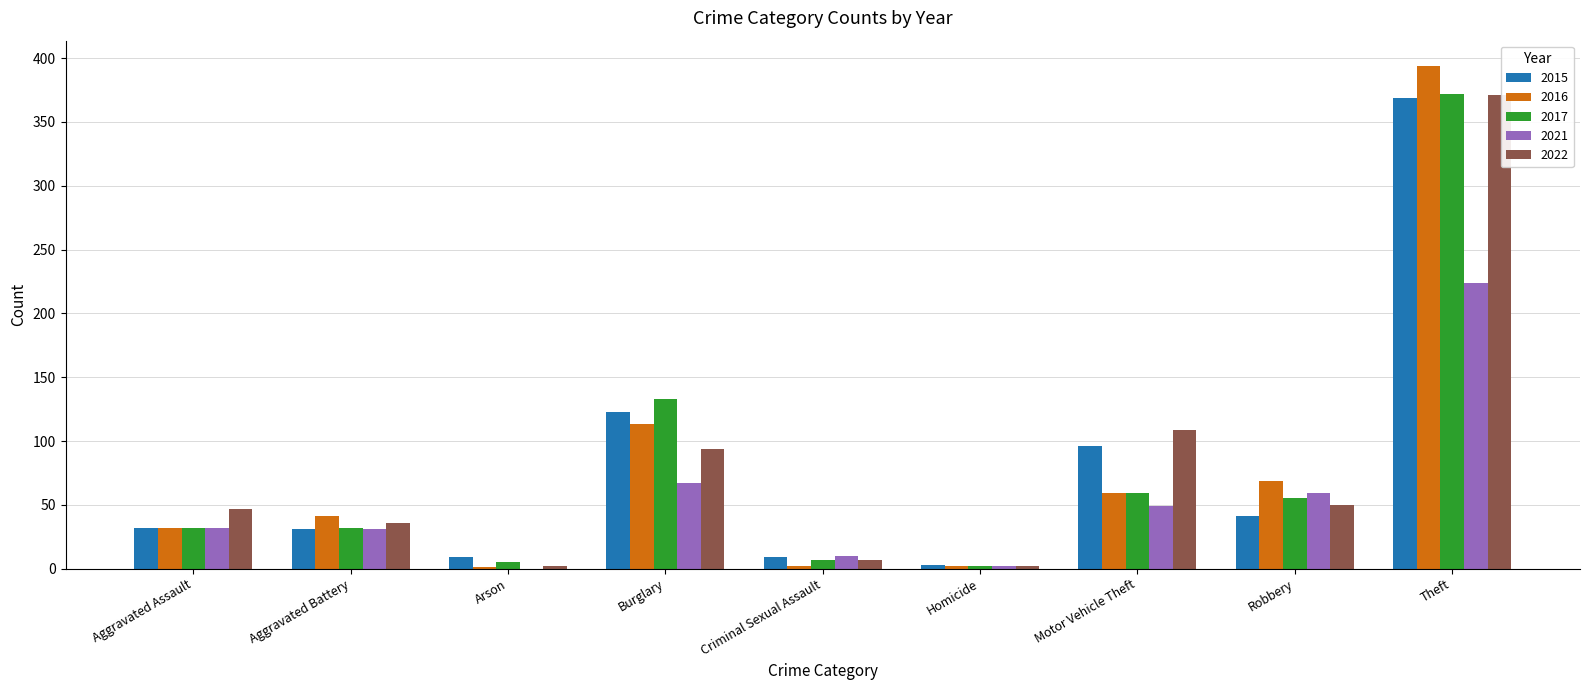

At which category is the sum across all series the highest?

Theft